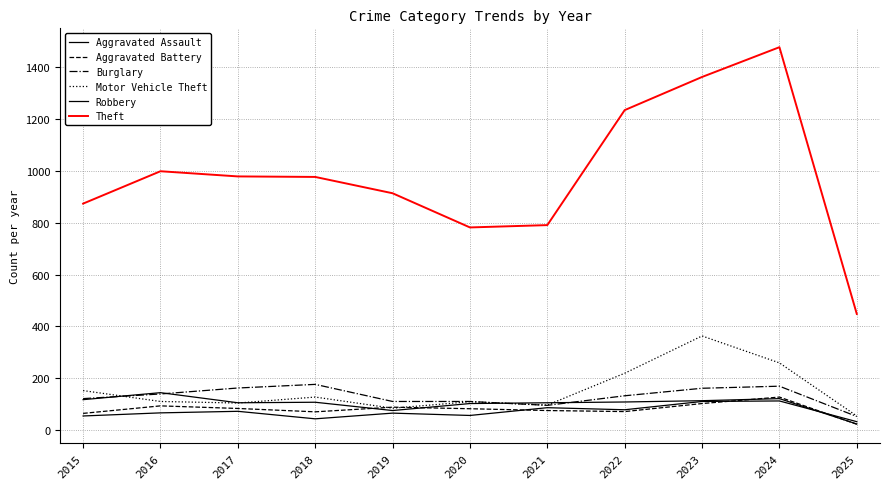

Is this an area chart (filled region under the line)?

No